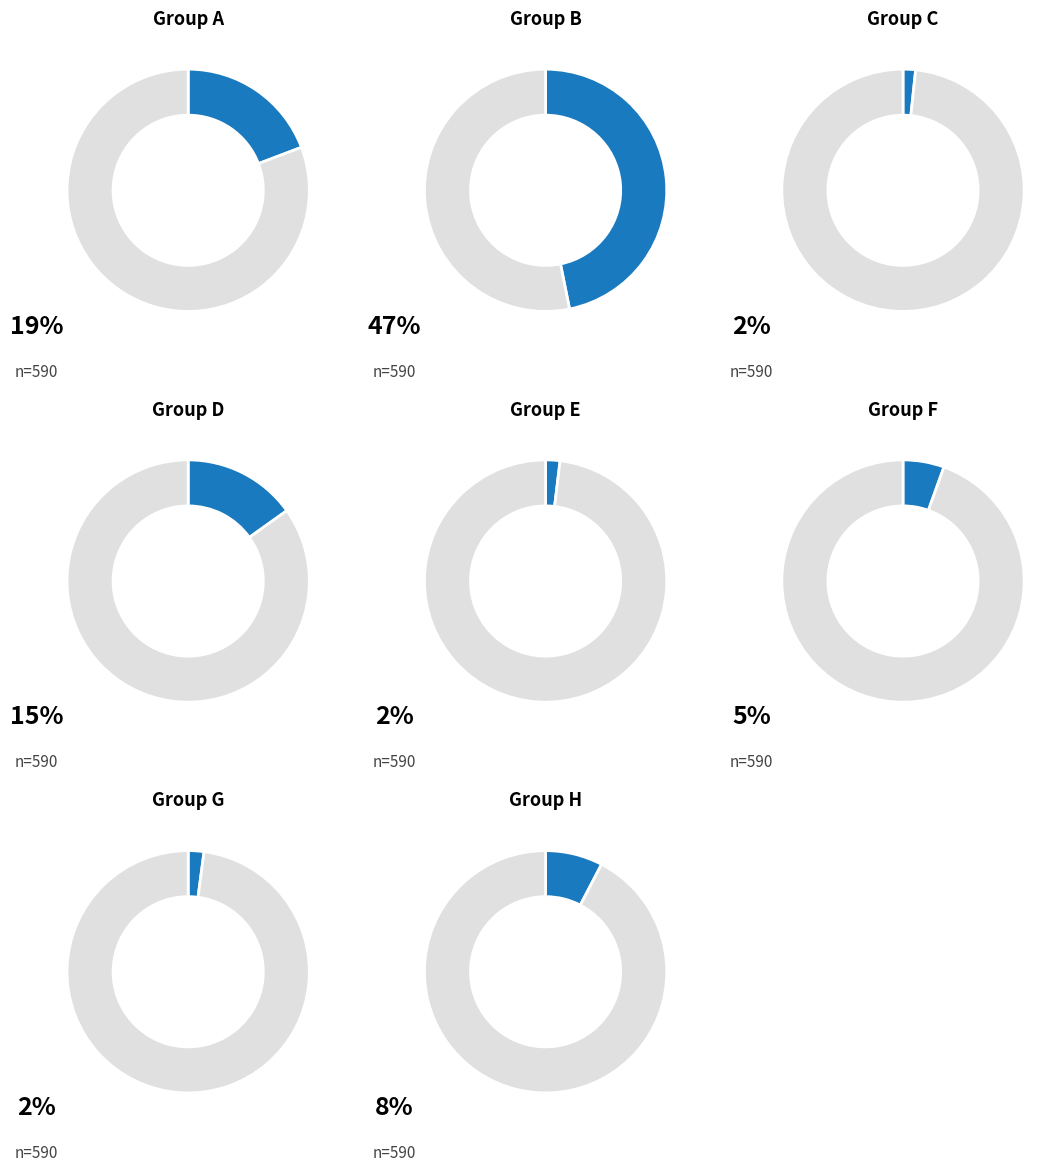

How many segments does this pie chart have?

8